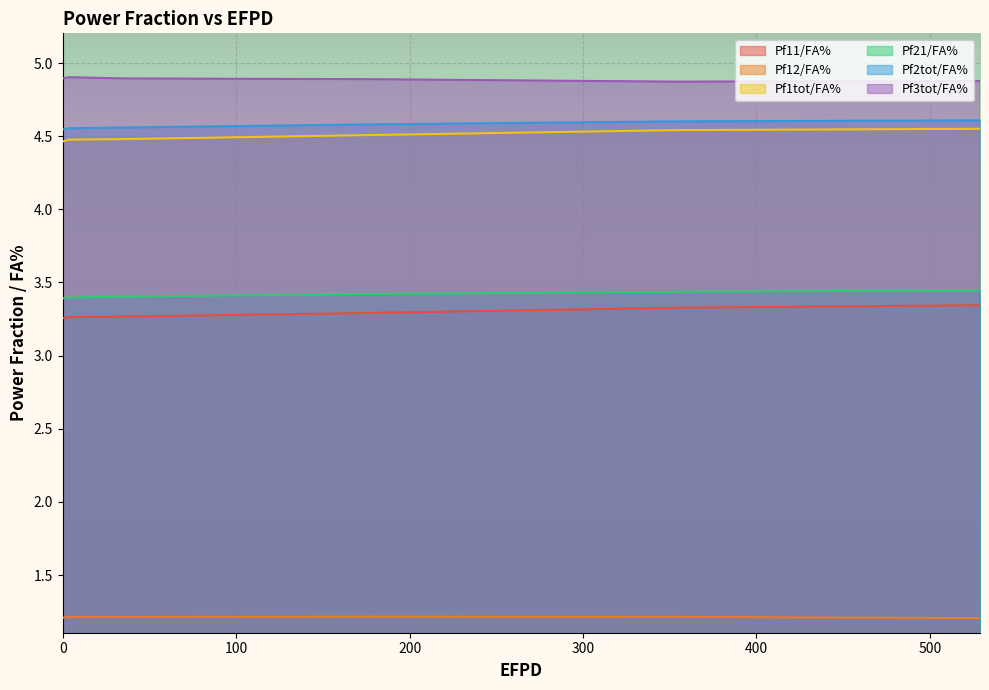

How many lines are shown in the chart?

6